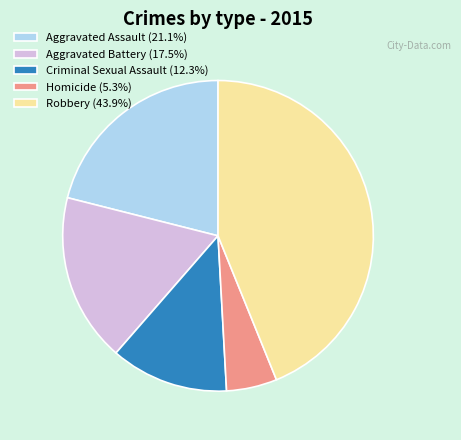

What is the ratio of the value at Aggravated Battery (17.5%) to the value at Robbery (43.9%)?

0.4